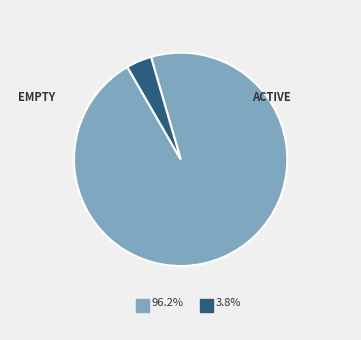

Is there any slice that represents more than half of the pie?

Yes